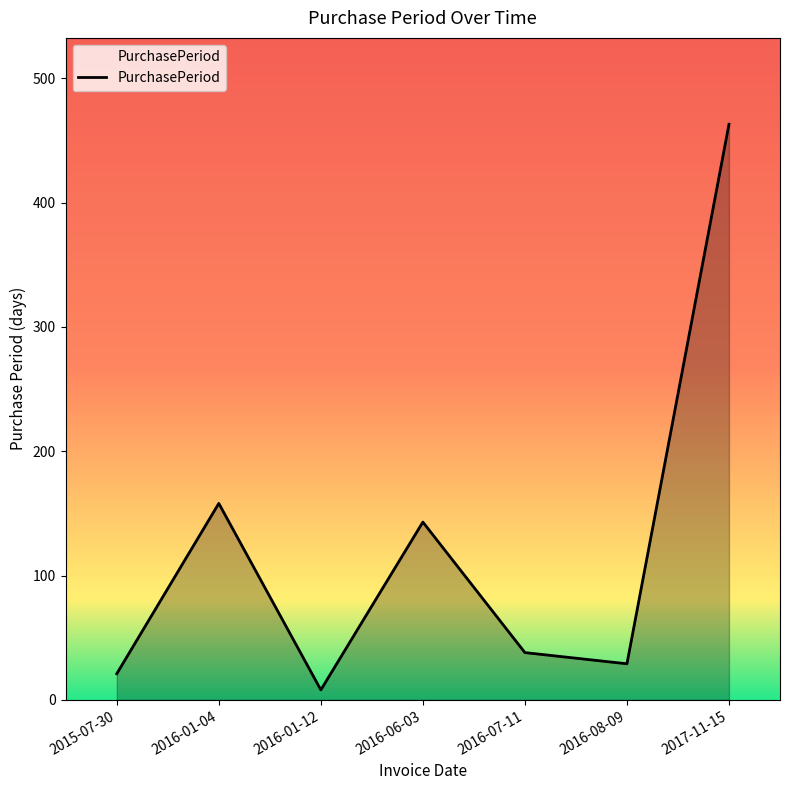

What is the difference between the maximum and minimum values?

455